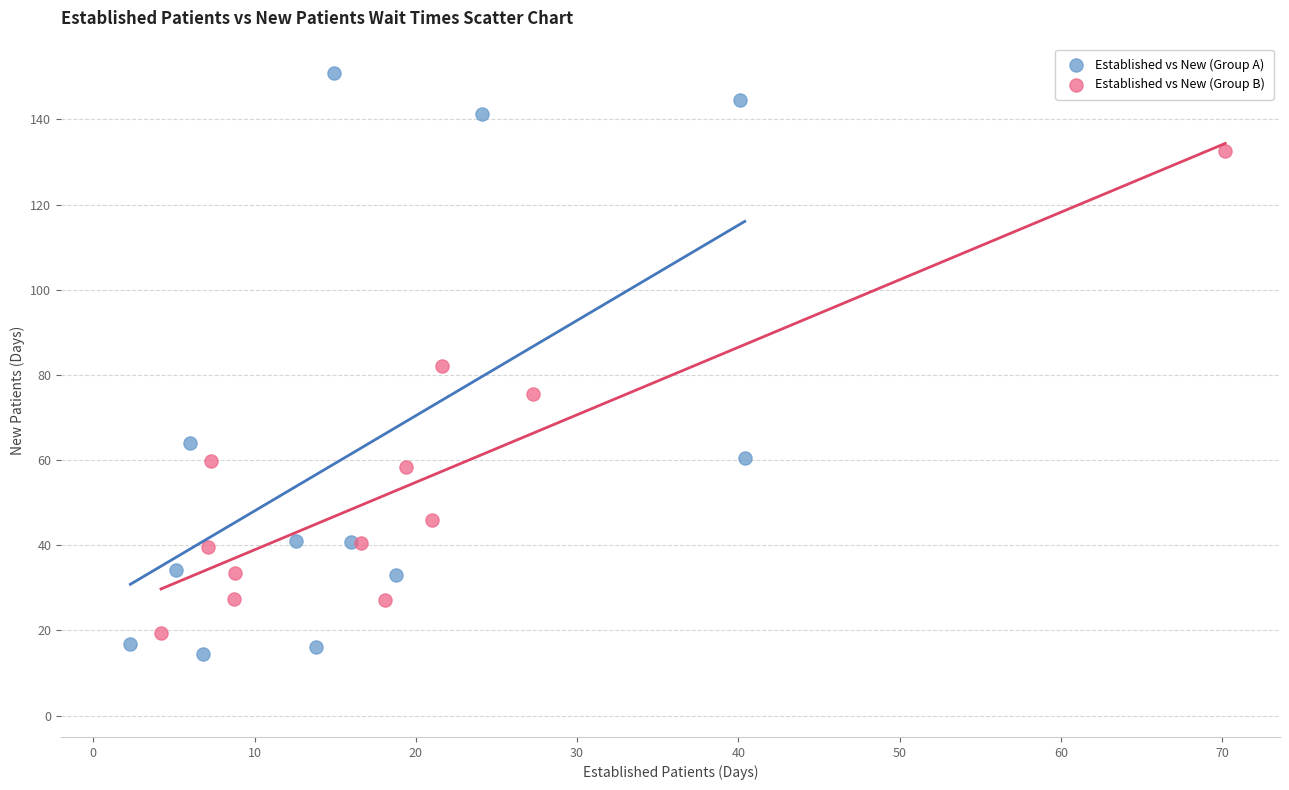

Which series reaches the maximum Y coordinate?

Established vs New (Group A)